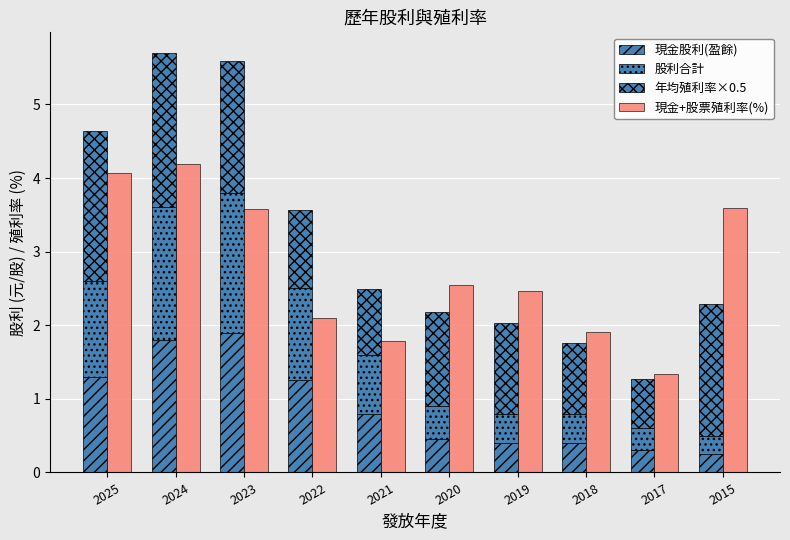

What is the spread (max minus min) of values at 2023?

1.8